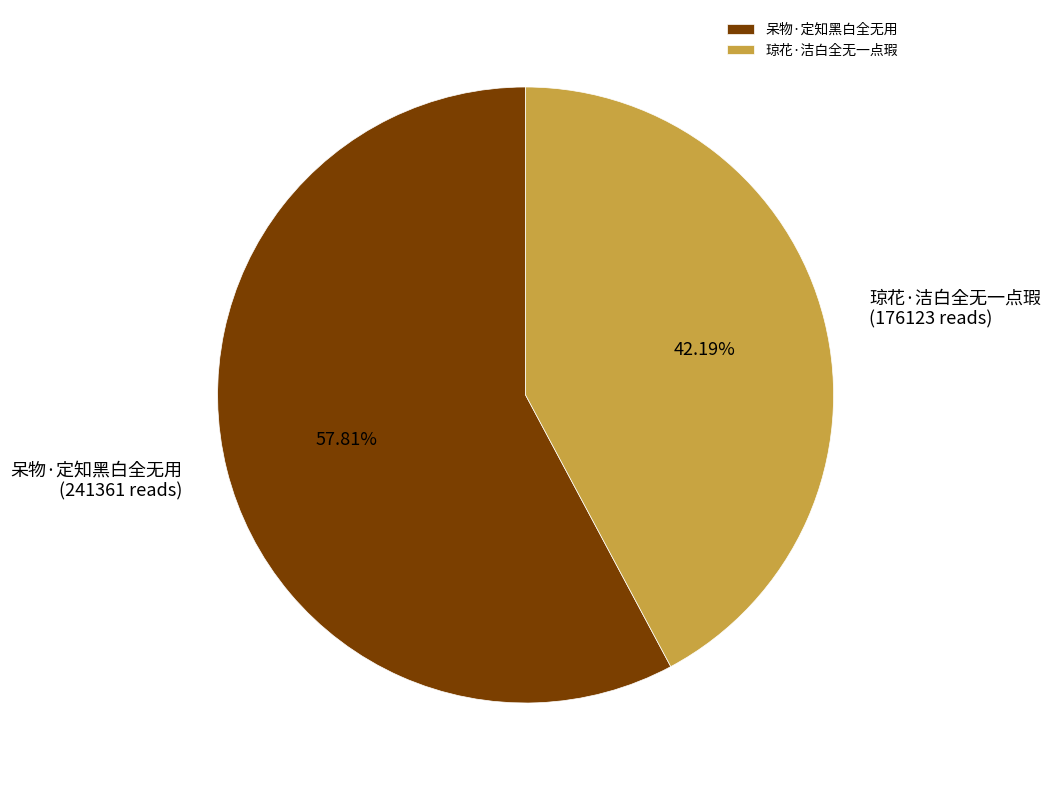

Which slice represents more than half of the pie?

呆物·定知黑白全无用